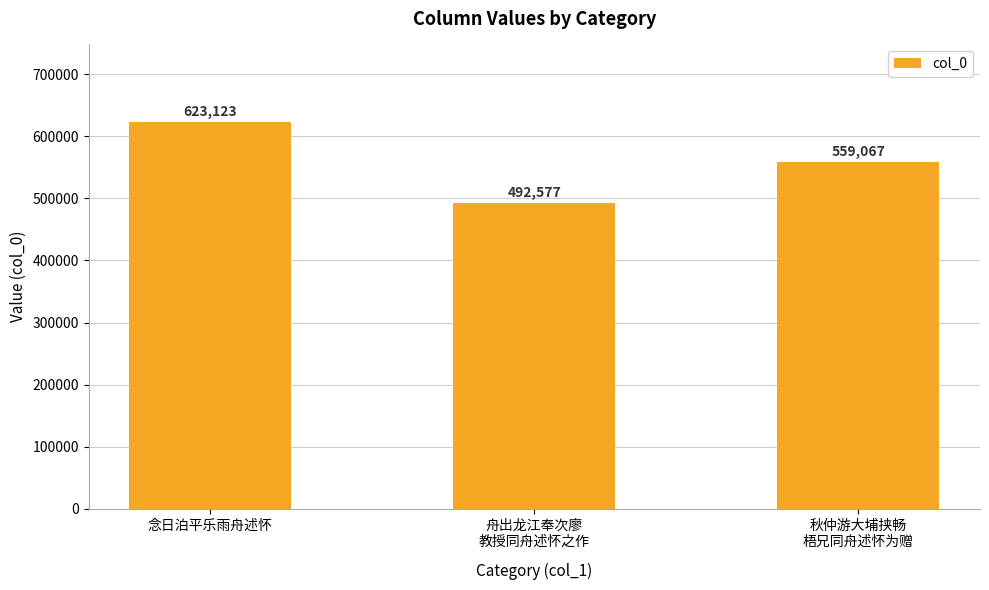

What is the value of the 3rd bar from the left?

559067